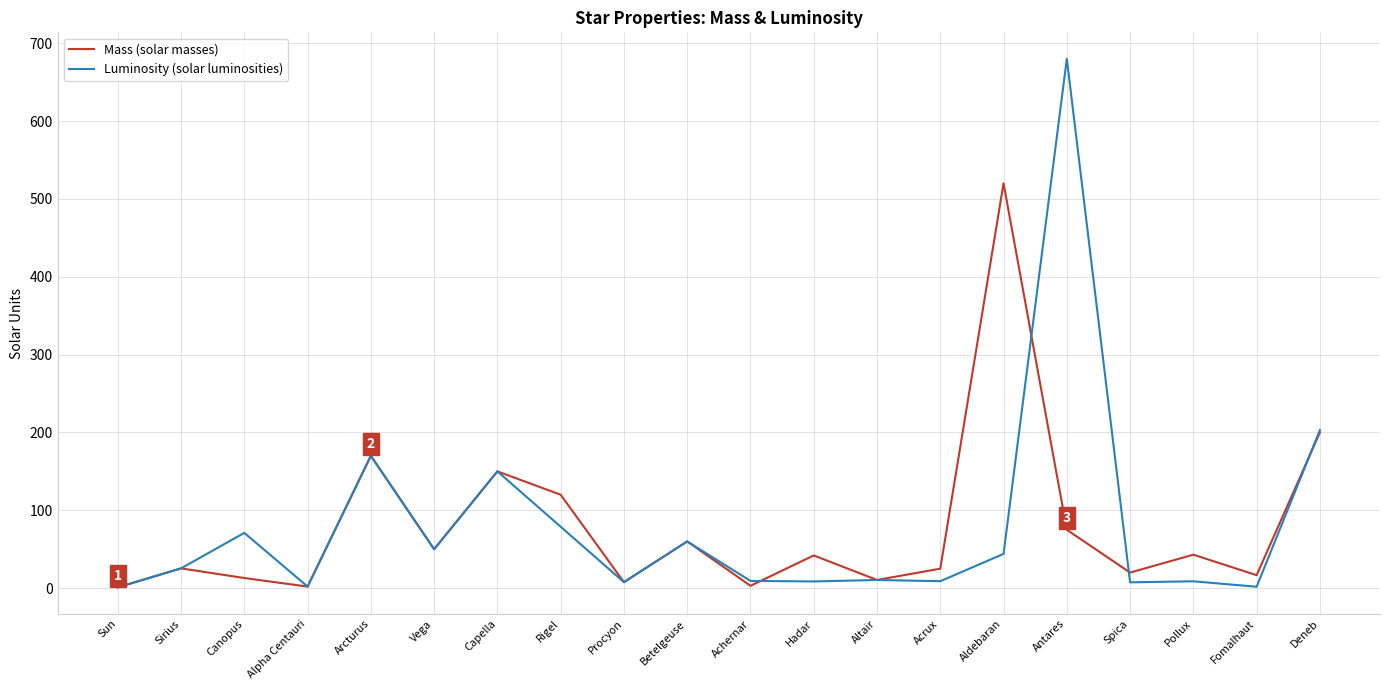

Rank the series by their maximum value, from highest to lowest.

Luminosity (solar luminosities), Mass (solar masses)